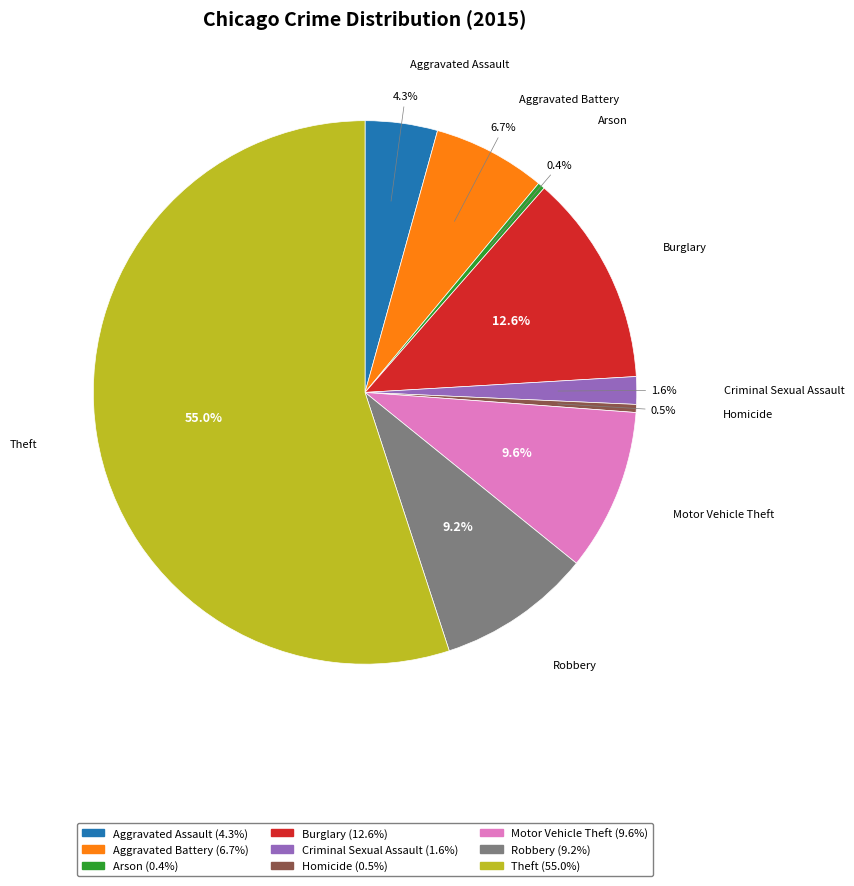

Combined, do Arson and Robbery account for over 50%?

No